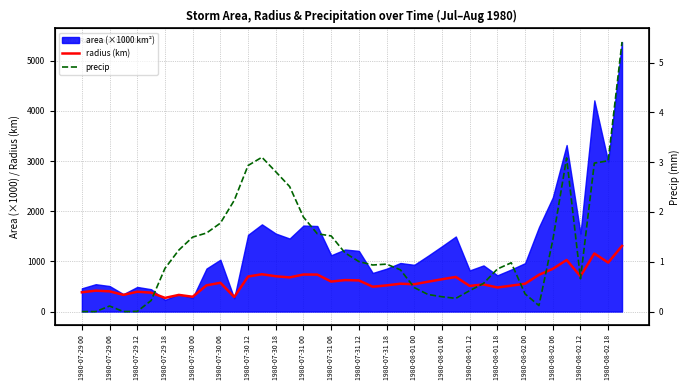

The value of radius (km) at 1980-08-02 00 is 554.2. True or false?

True